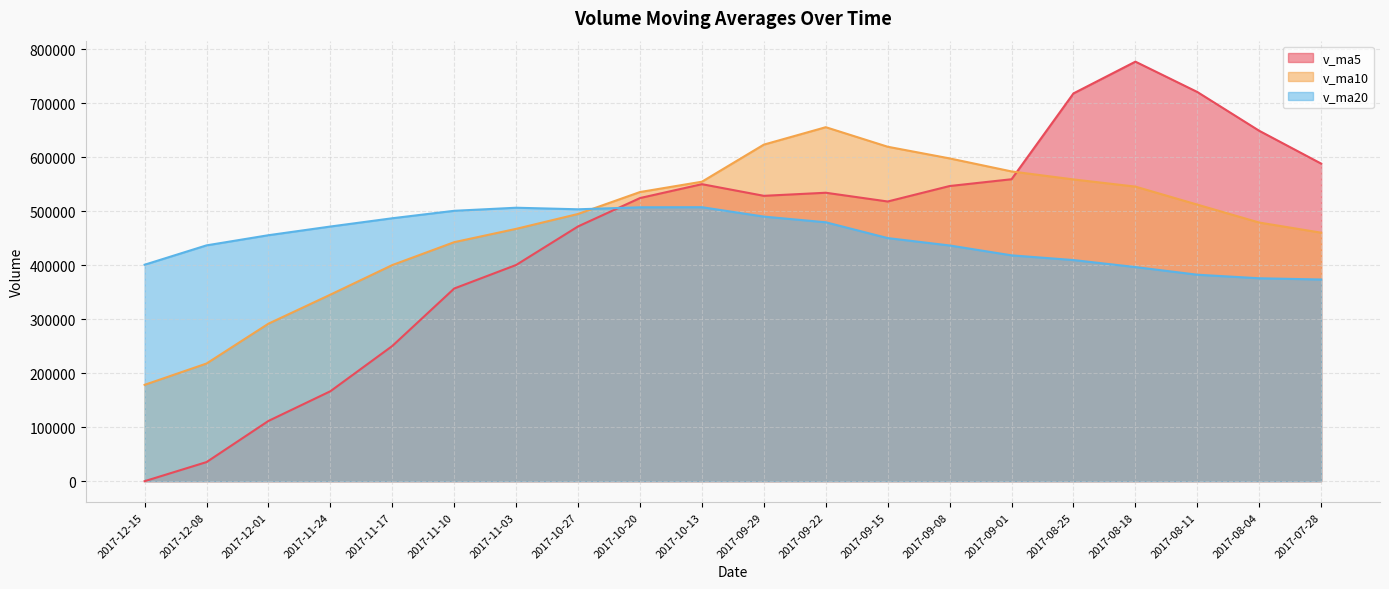

Which series has the largest total across all categories?

v_ma10